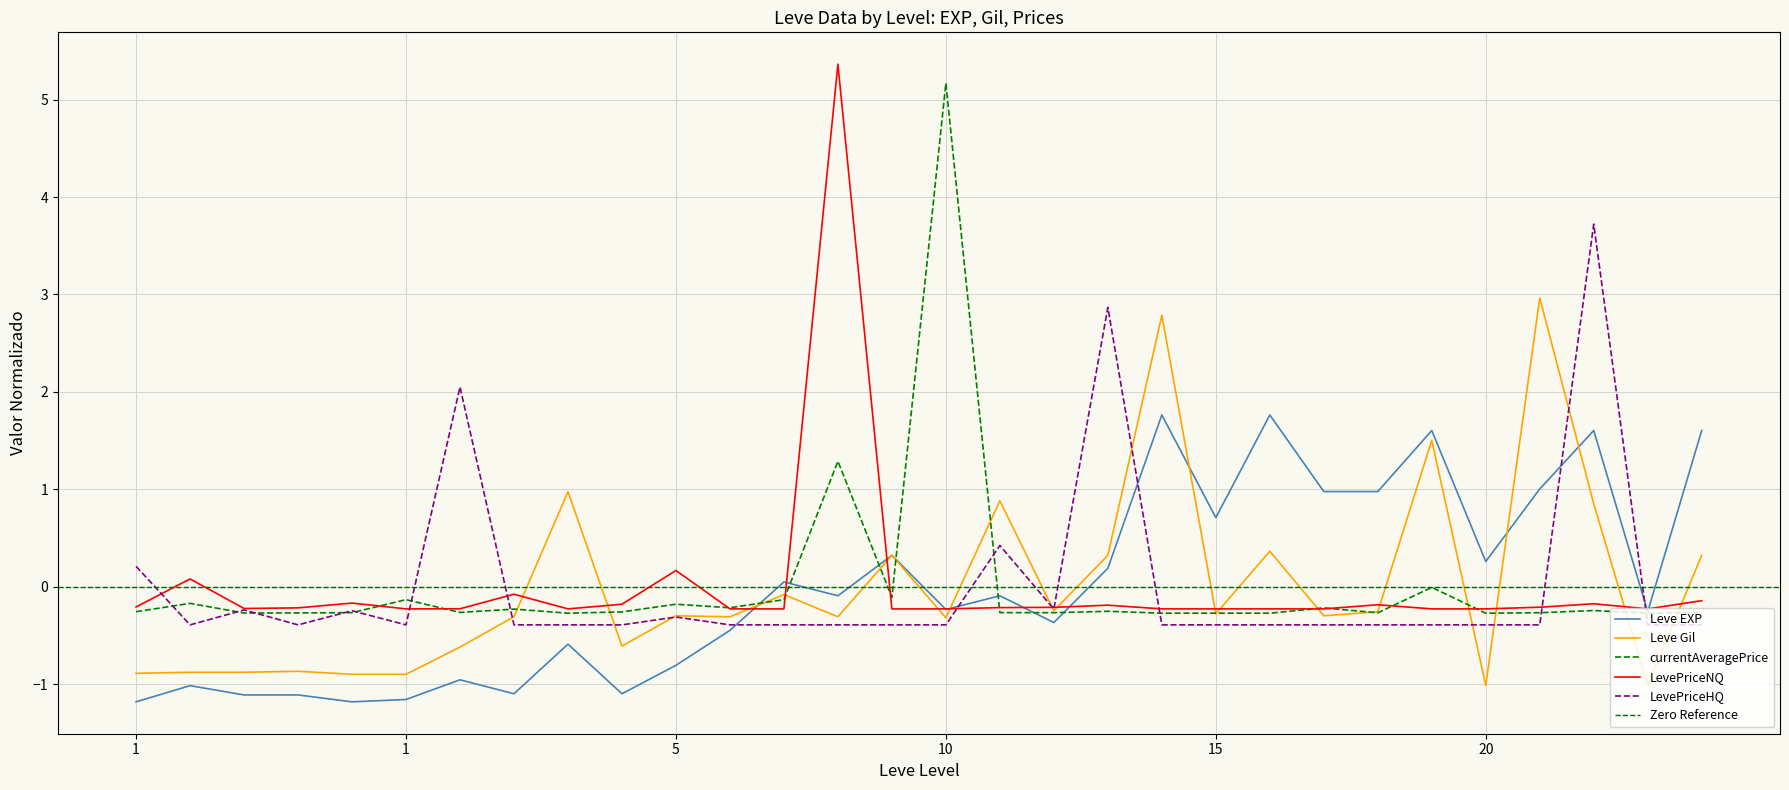

How many values in the Leve EXP series exceed 0?

13